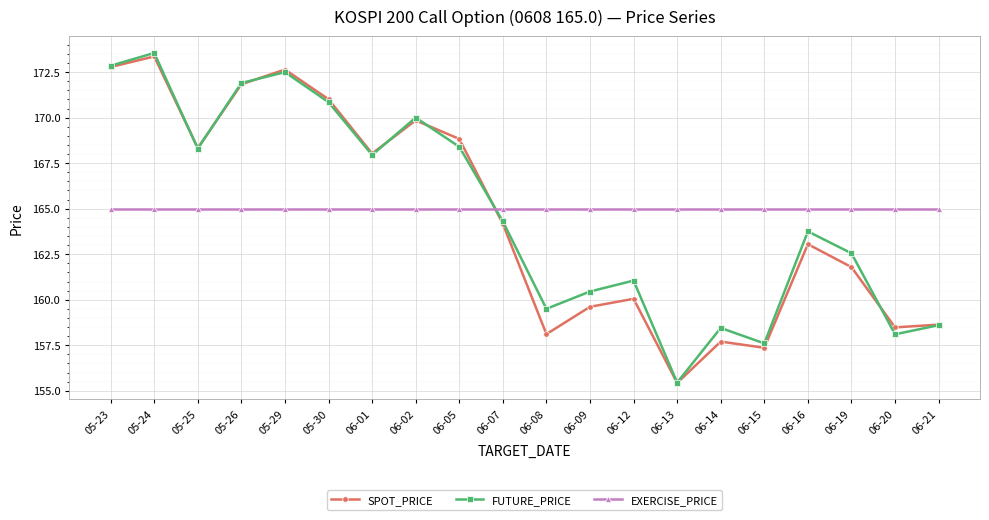

At which category does the chart reach its minimum across all series?

06-13